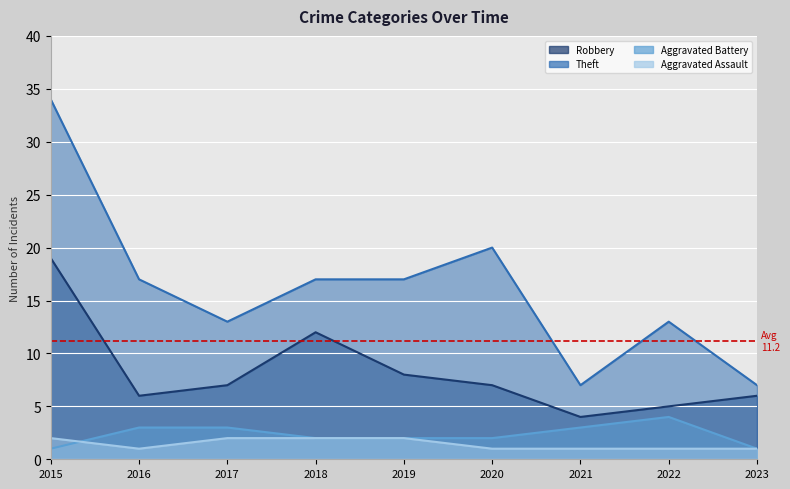

Which category has the highest value in the Theft series?

2015